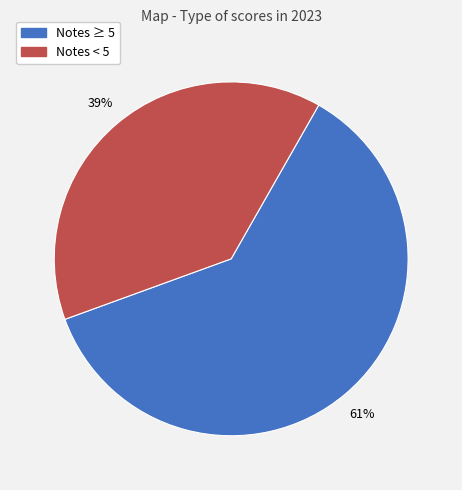

Is there a majority slice in this chart?

Yes